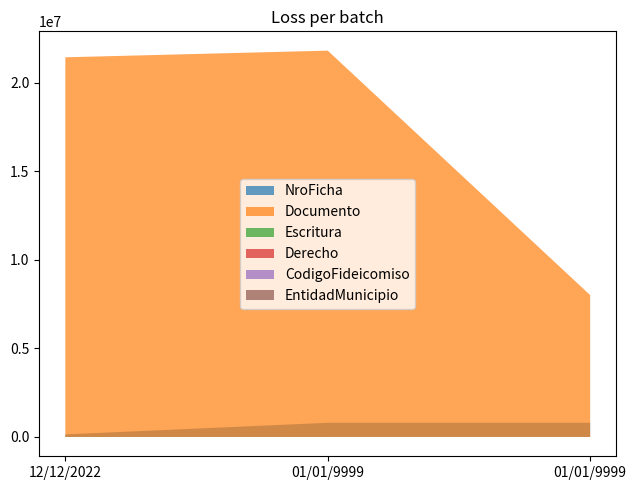

What is the label of the 2nd point from the right?

01/01/9999